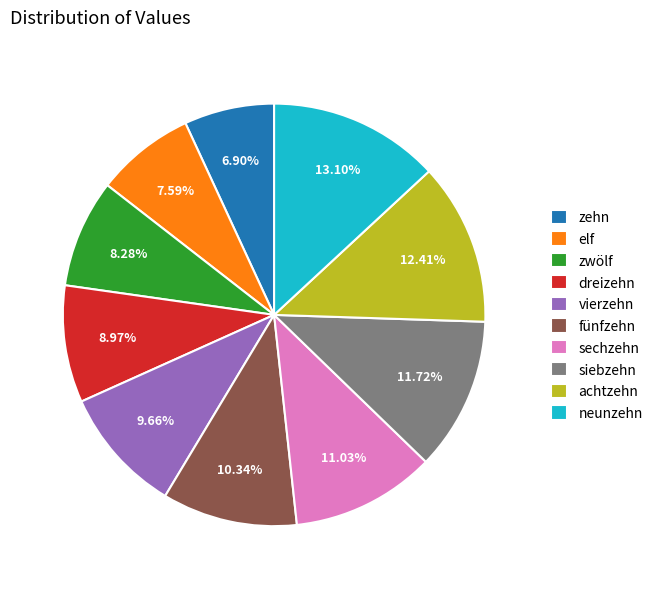

To the nearest percent, what percentage of the pie is zwölf?

8%